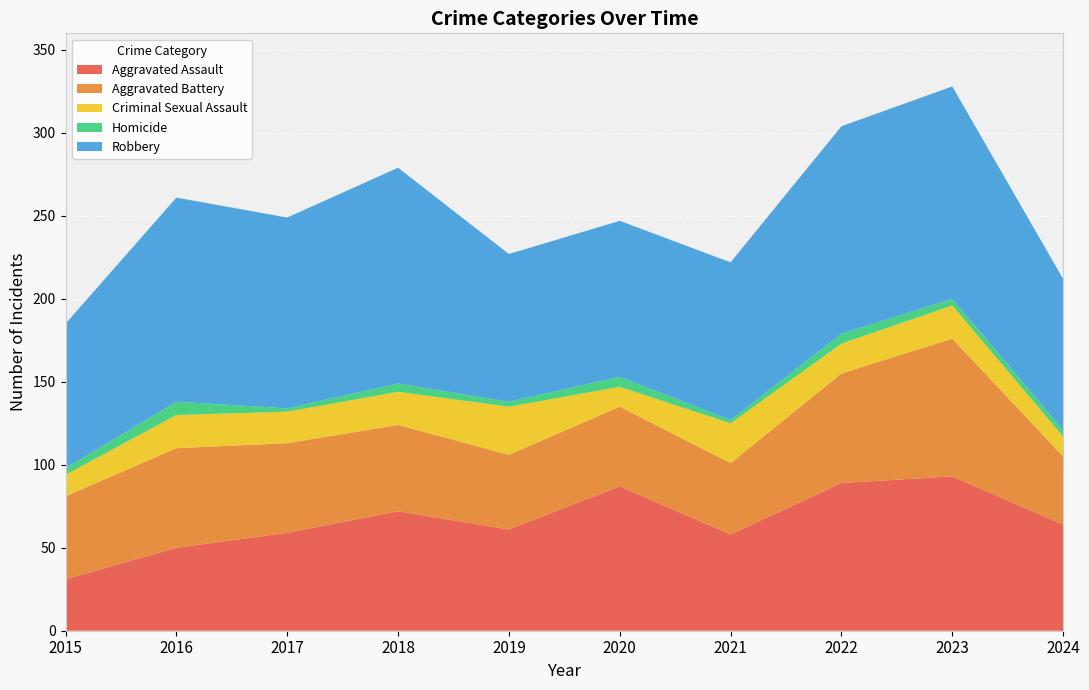

Reading left to right, what are all the values shown in this chart?

Aggravated Assault: 31	50	59	72	61	87	58	89	93	64
Aggravated Battery: 50	60	54	52	45	48	43	66	83	41
Criminal Sexual Assault: 13	20	19	20	29	12	24	18	20	12
Homicide: 4	8	2	5	3	6	2	6	4	4
Robbery: 87	123	115	130	89	94	95	125	128	91